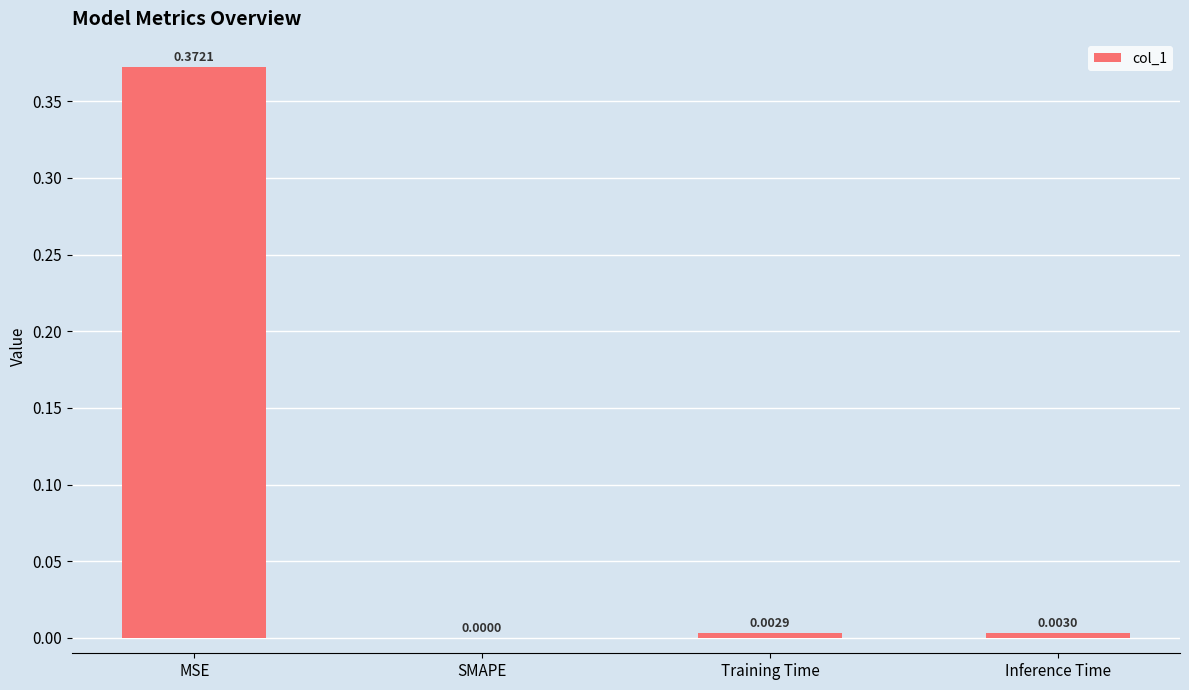

How many categories are shown in the chart?

4